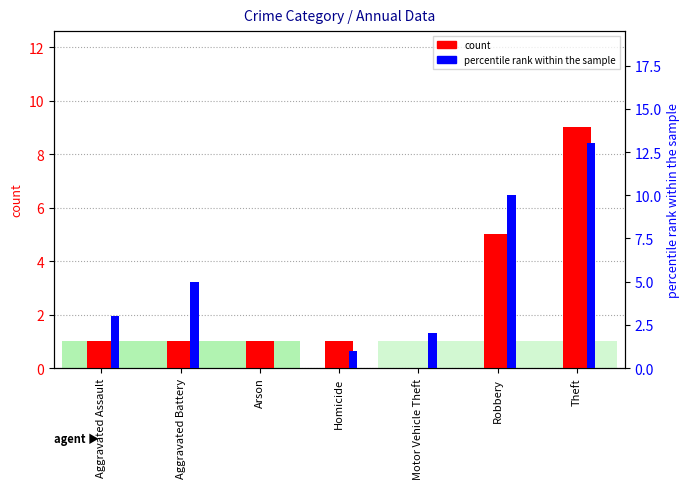

What is the maximum value for count?

9